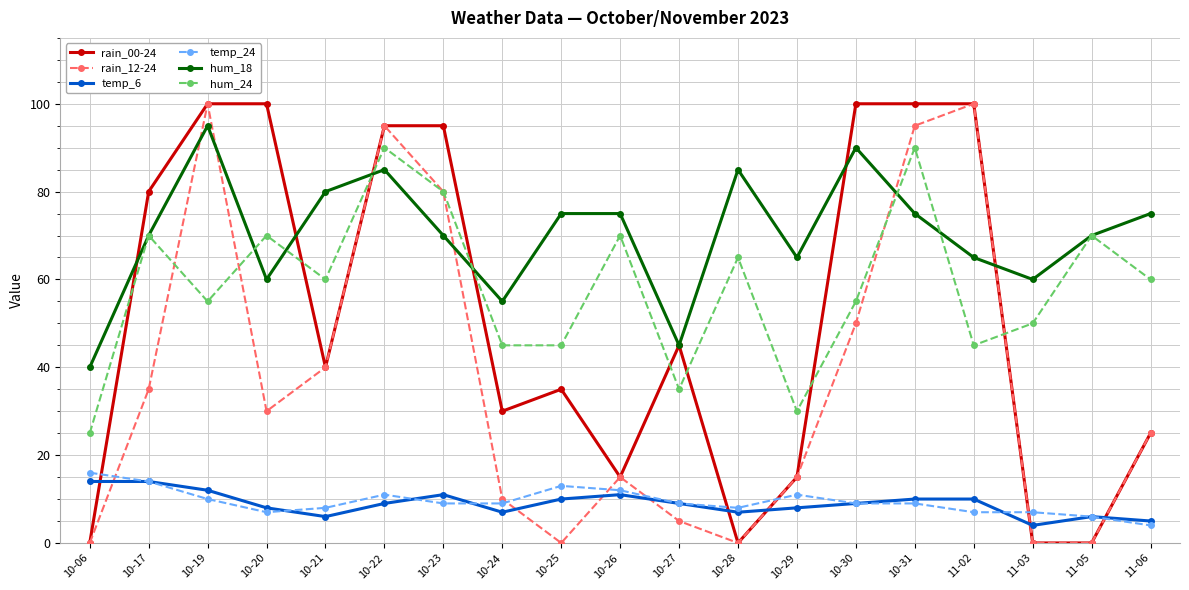

Between 10-19 and 10-30, which series saw the biggest shift?

rain_12-24